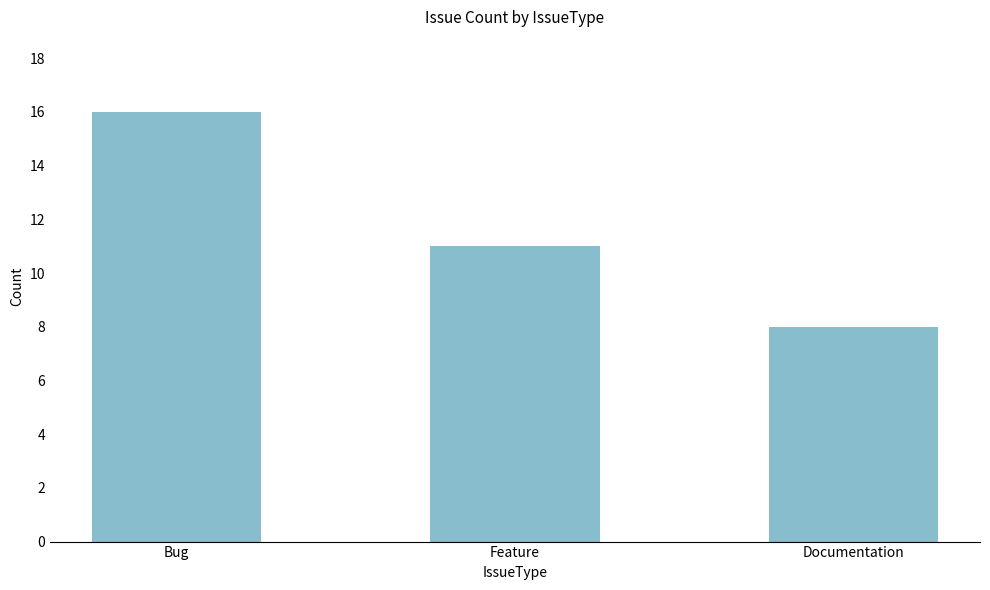

What is the difference between the maximum and minimum values?

8